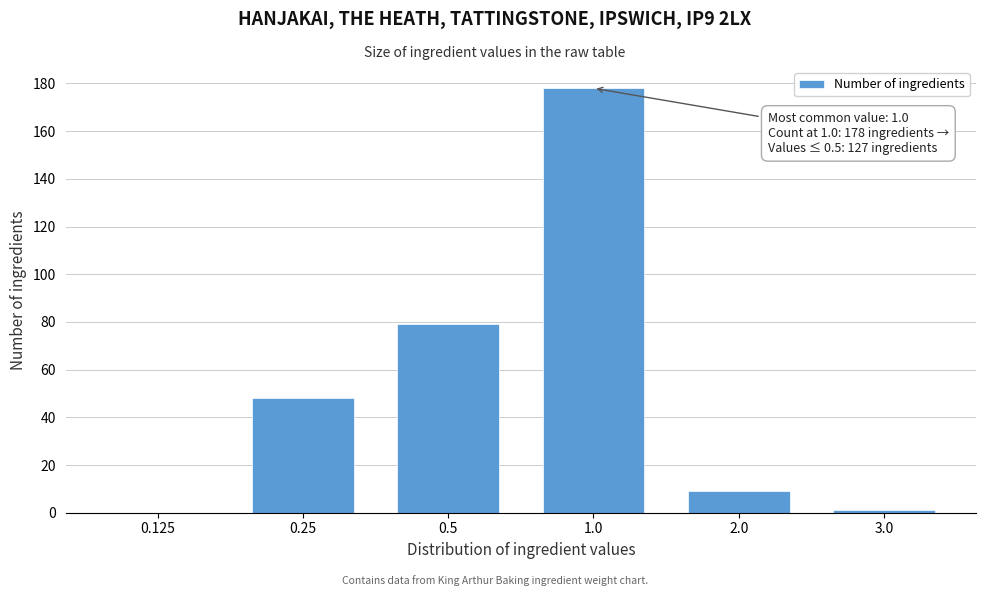

Reading left to right, transcribe all the data shown in this chart.

0.125=0	0.25=48	0.5=79	1.0=178	2.0=9	3.0=1